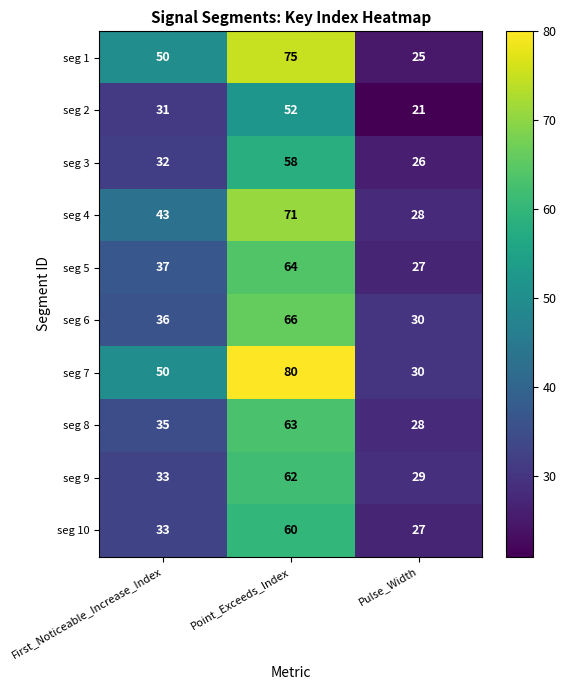

Rank the series by their maximum value, from lowest to highest.

seg 2, seg 3, seg 10, seg 9, seg 8, seg 5, seg 6, seg 4, seg 1, seg 7